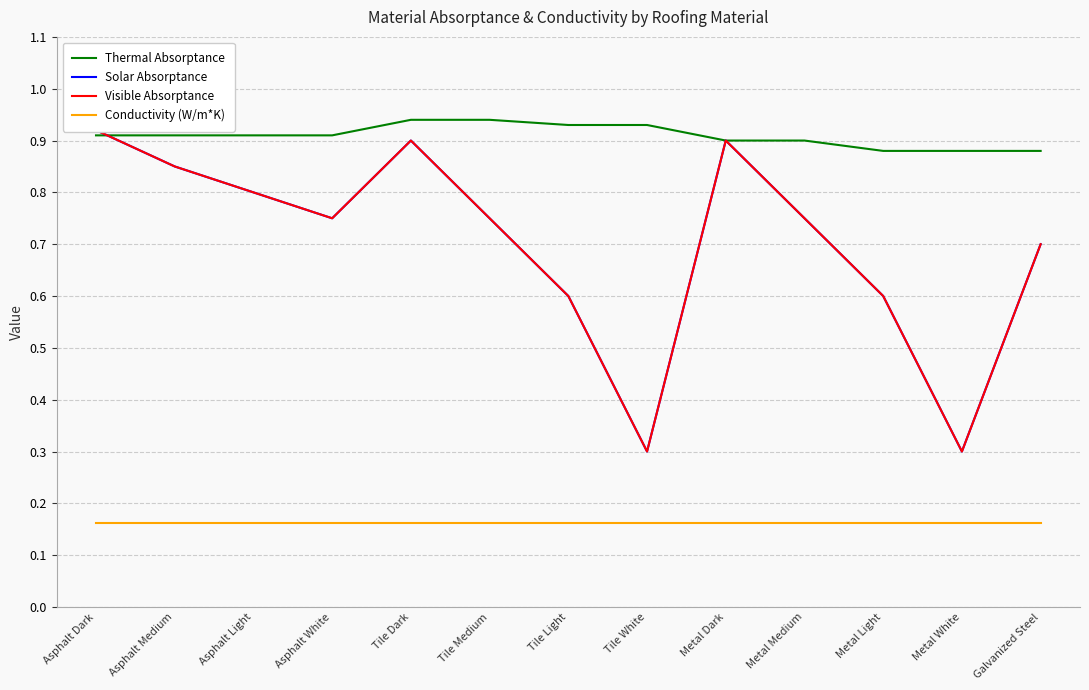

Rank the categories by Solar Absorptance value from lowest to highest.

Tile White, Metal White, Tile Light, Metal Light, Galvanized Steel, Asphalt White, Tile Medium, Metal Medium, Asphalt Light, Asphalt Medium, Tile Dark, Metal Dark, Asphalt Dark